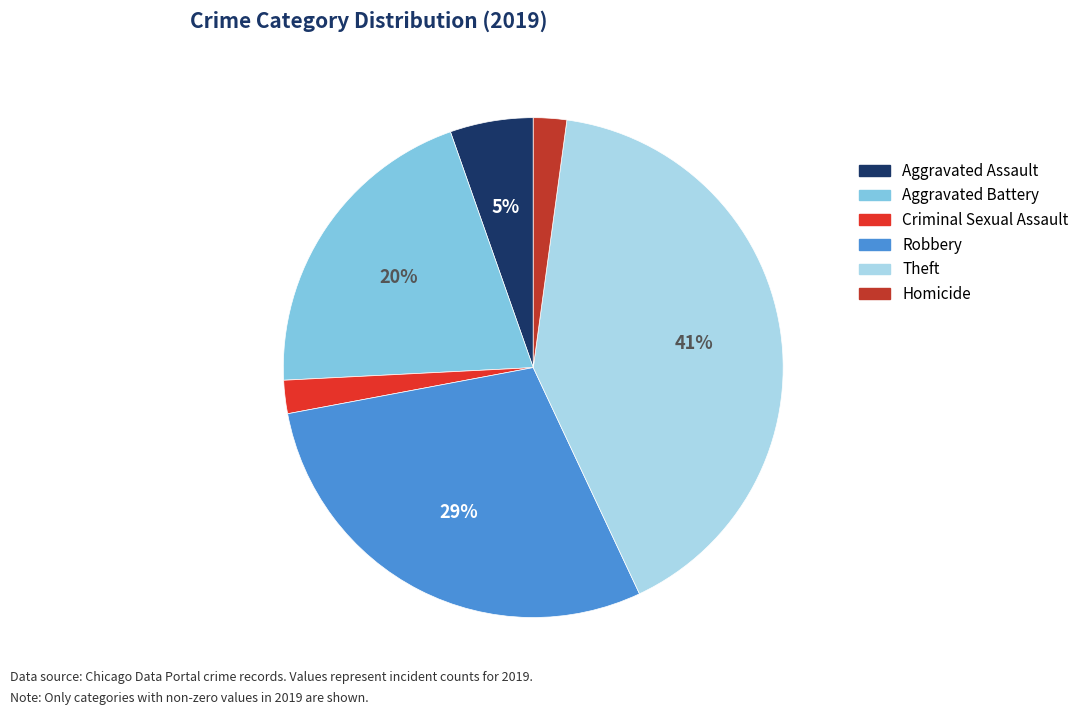

To the nearest percent, what percentage of the pie is Criminal Sexual Assault?

2%